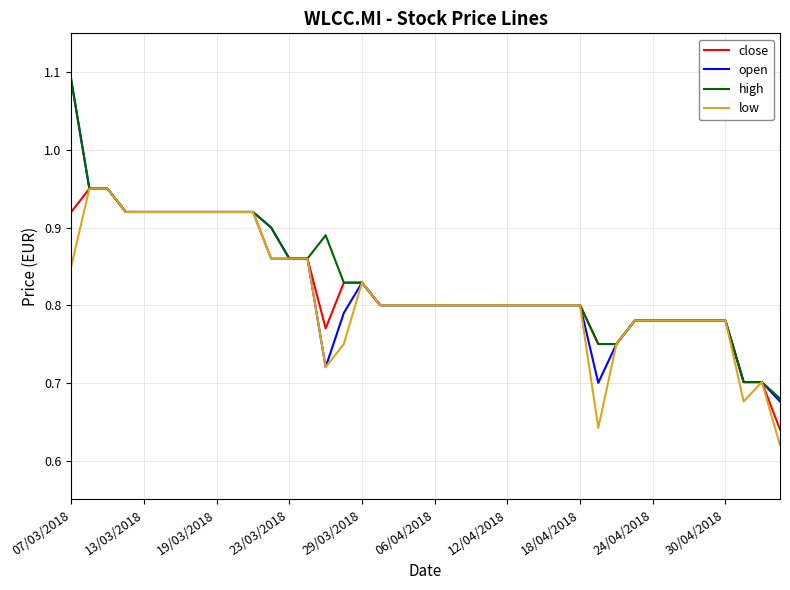

Count the number of categories in the chart.

40